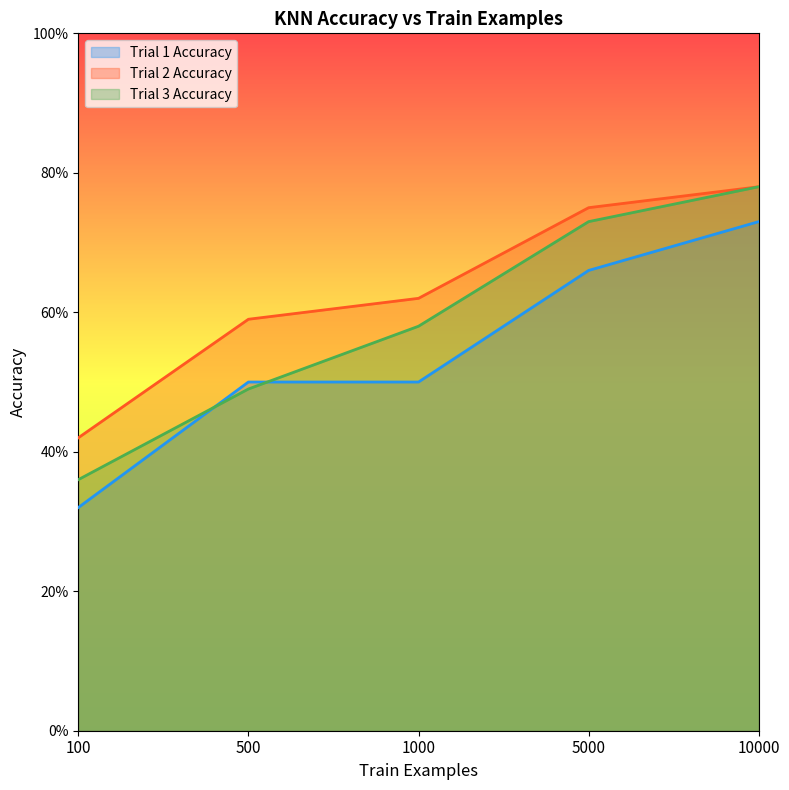

Which series ends up on top after the final intersection of Trial 3 Accuracy and Trial 1 Accuracy?

Trial 3 Accuracy